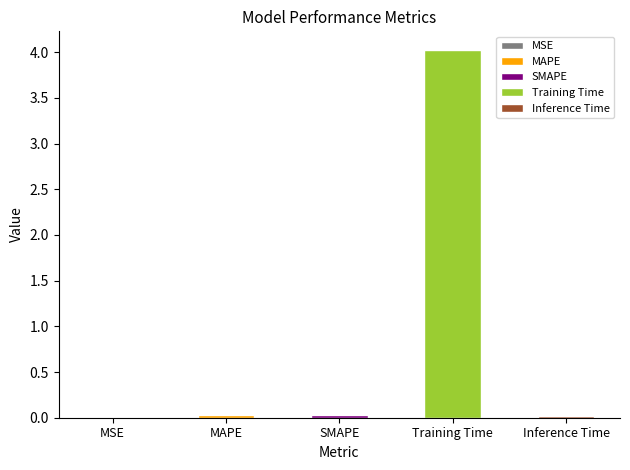

True or false: the data shows 0.0 at MSE.

False